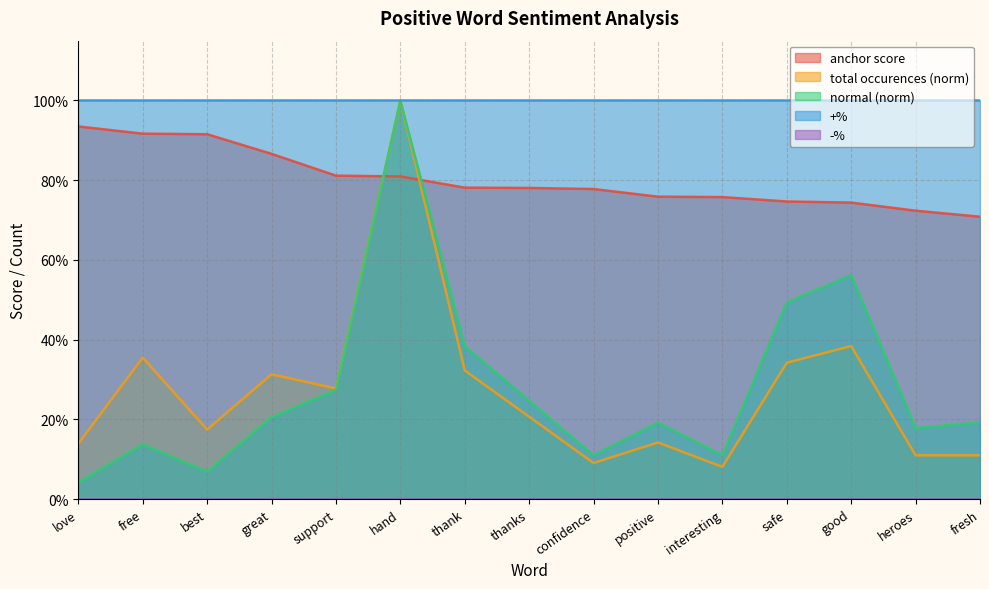

True or false: anchor score has a value of 0.5 at confidence.

False